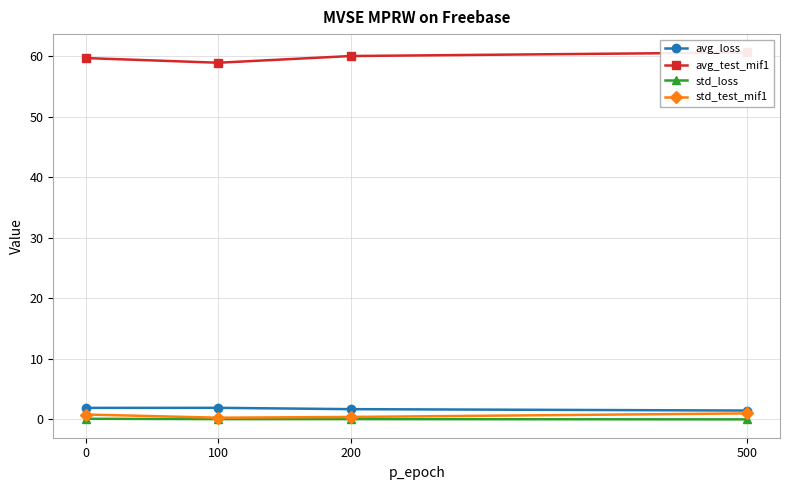

What is the value of the std_test_mif1 point at the 2nd from the left?

0.3